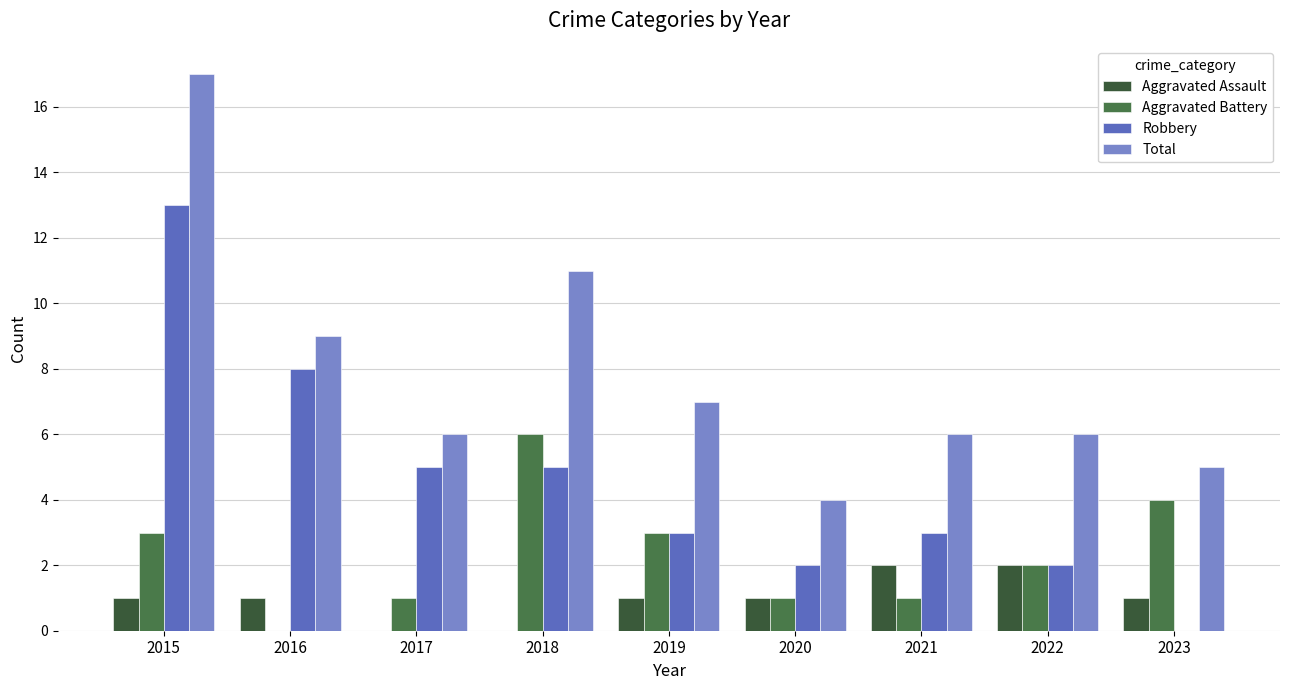

Count the number of categories in the chart.

9